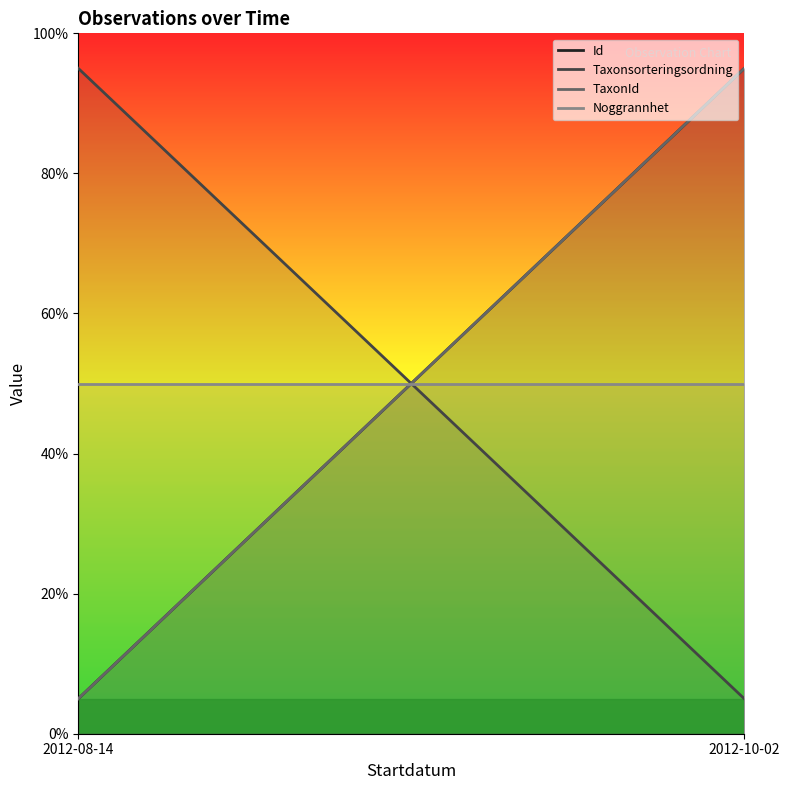

What is the value of the Noggrannhet point at the 1st from the left?

50